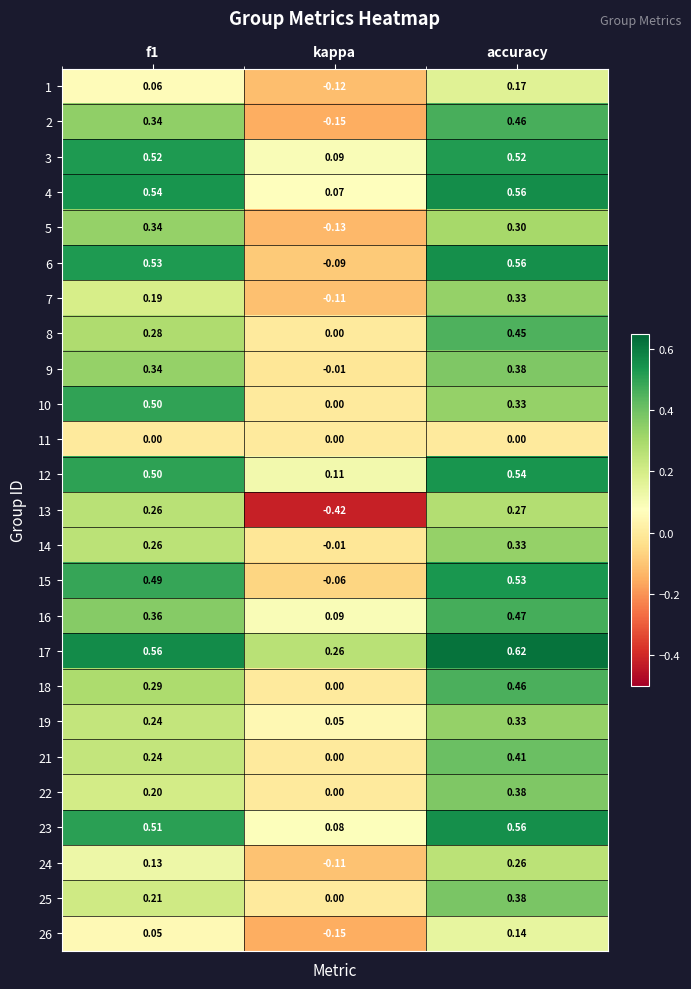

Is the value of 5 at accuracy greater than the value of 10 at accuracy?

No